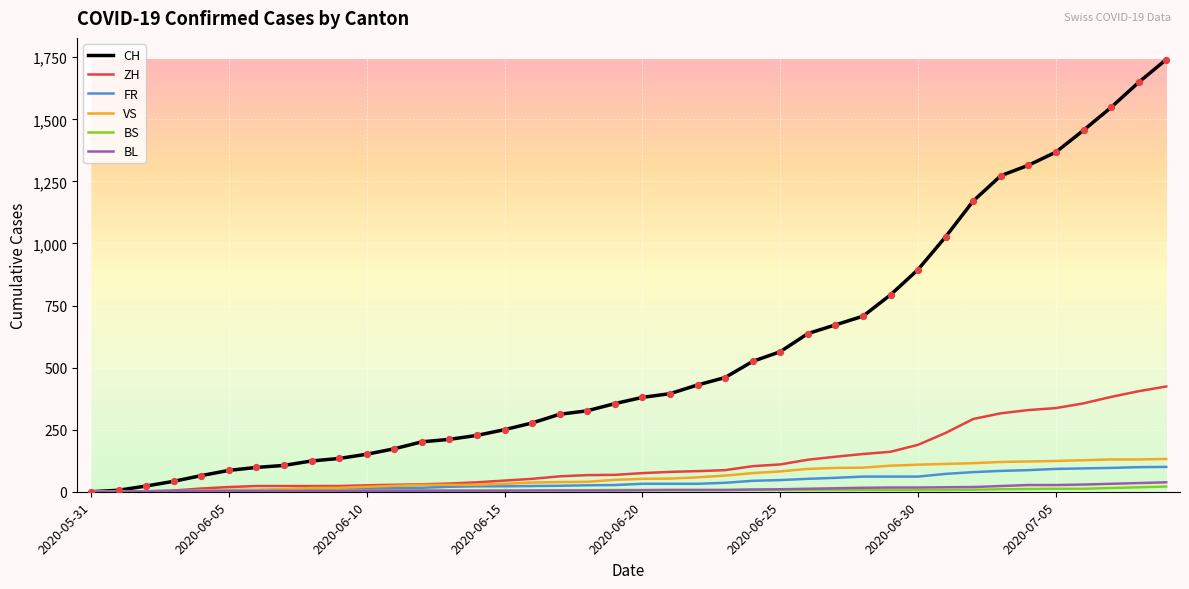

What are all the series names shown in the legend?

CH, ZH, FR, VS, BS, BL